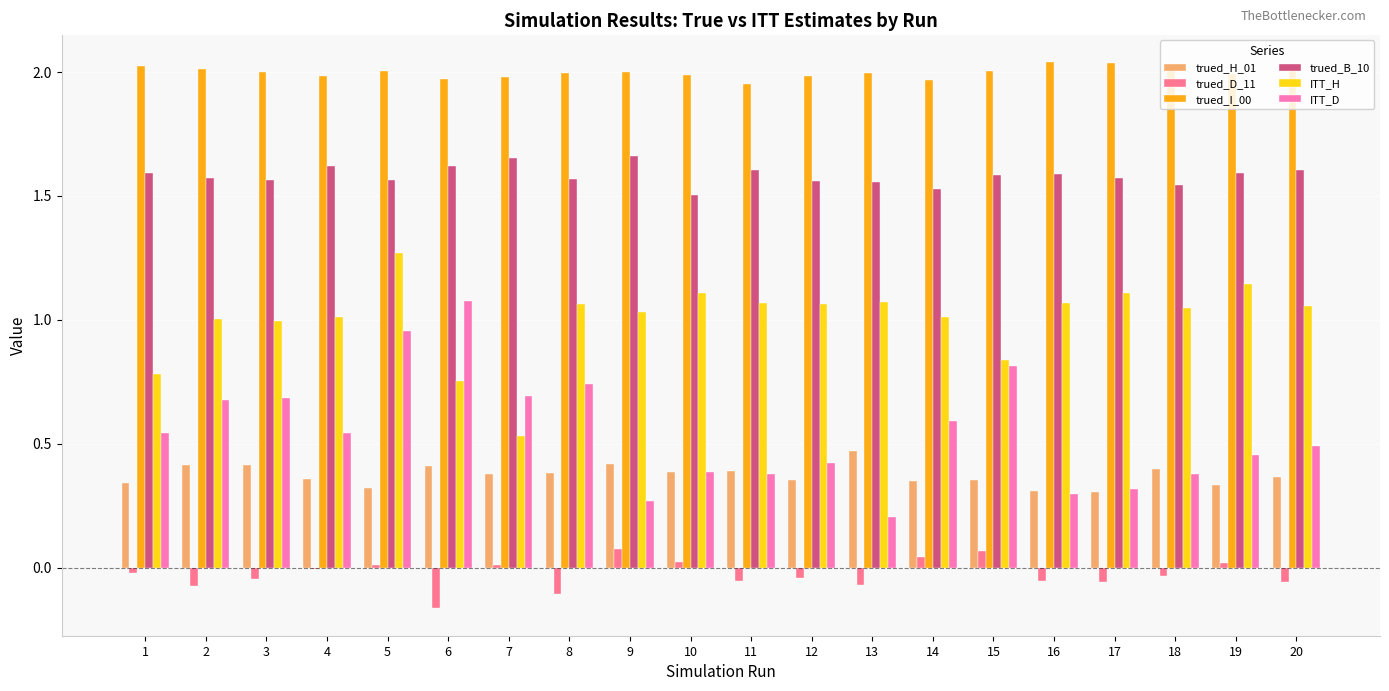

Between 13 and 19, which series saw the biggest shift?

ITT_D